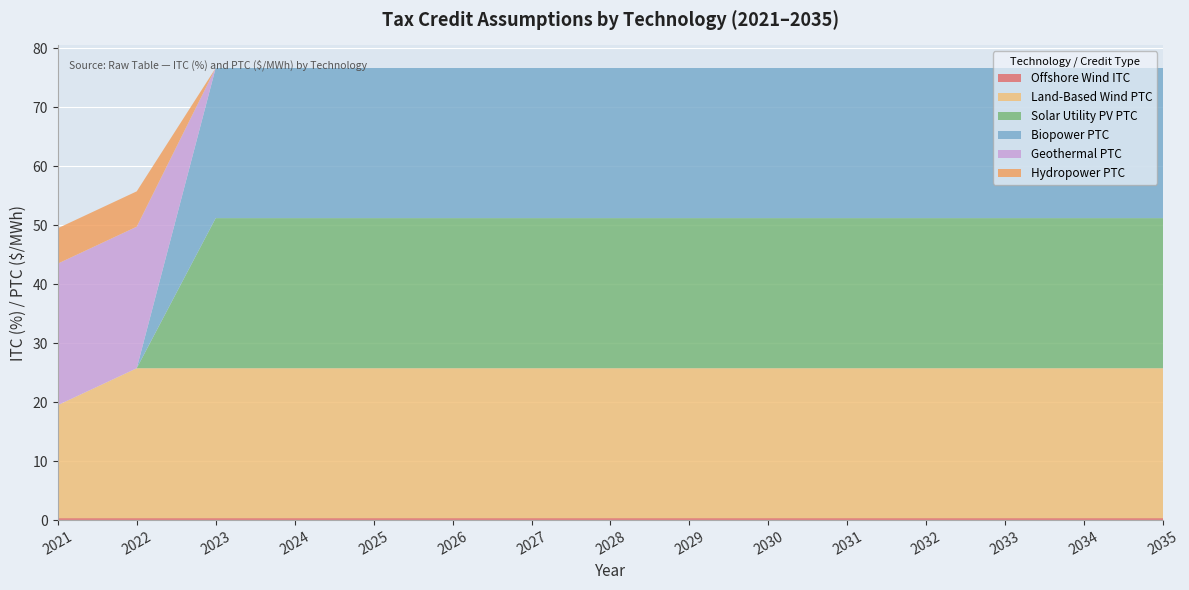

How many values in the Solar Utility PV PTC series exceed 25?

13